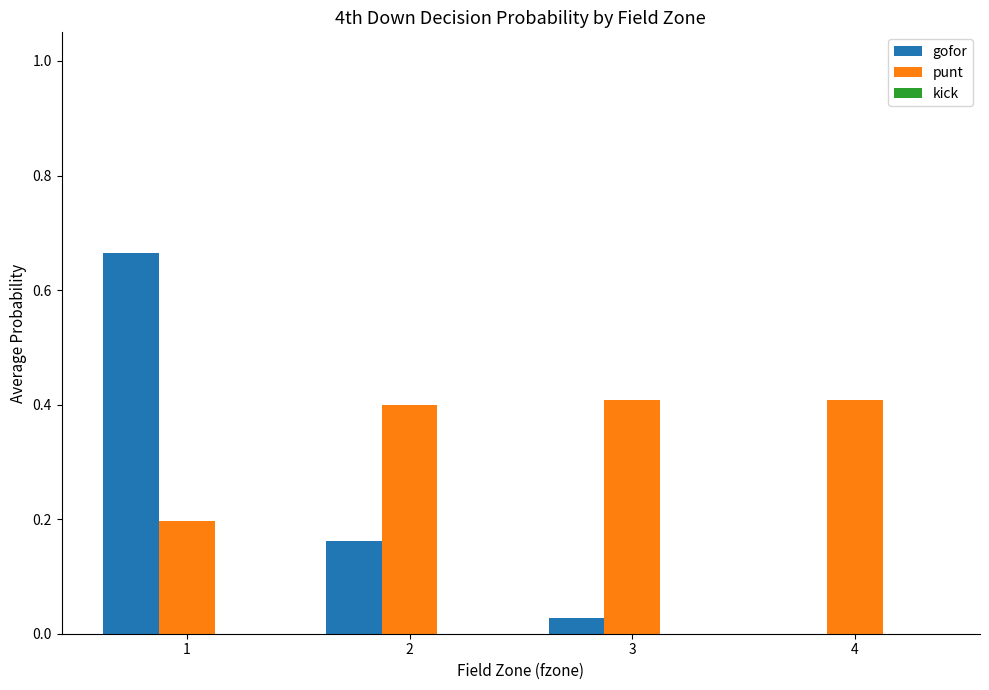

At which label is punt closest to 0?

1